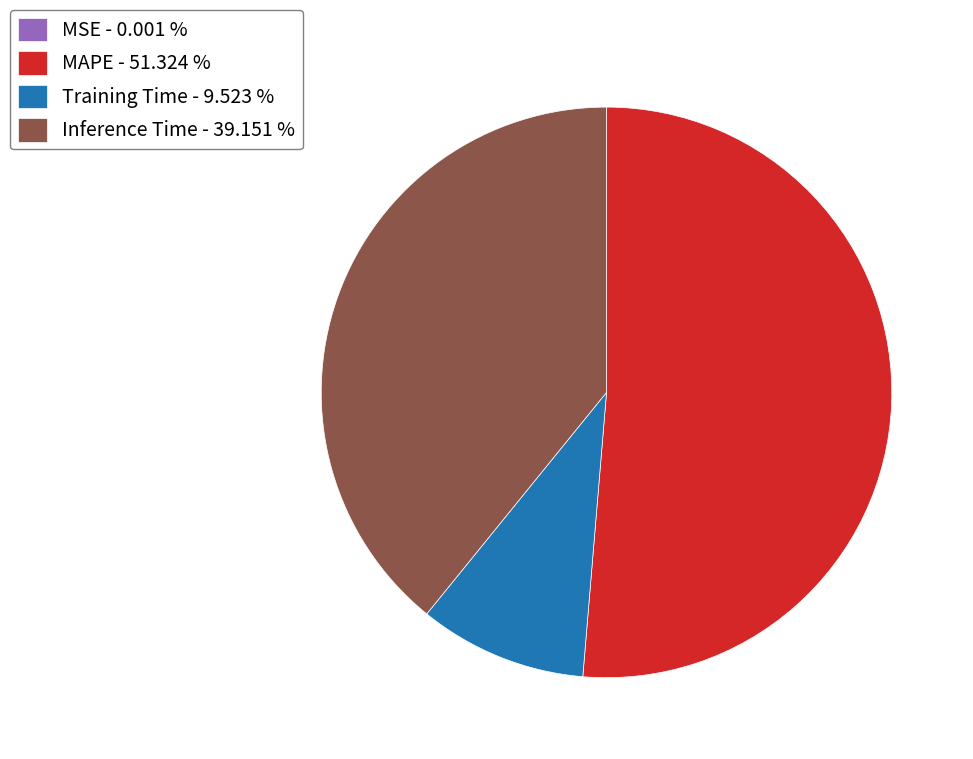

What is the ratio of the value at MAPE - 51.324 % to the value at Inference Time - 39.151 %?

1.3